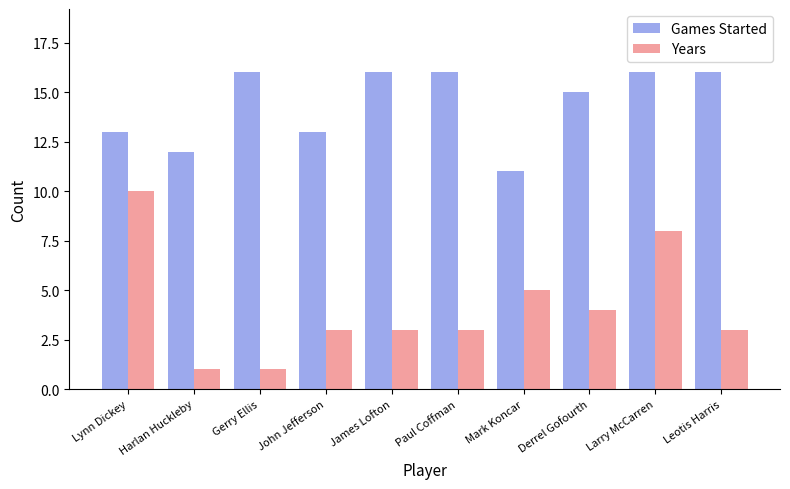

True or false: Games Started has a value of 6 at Paul Coffman.

False